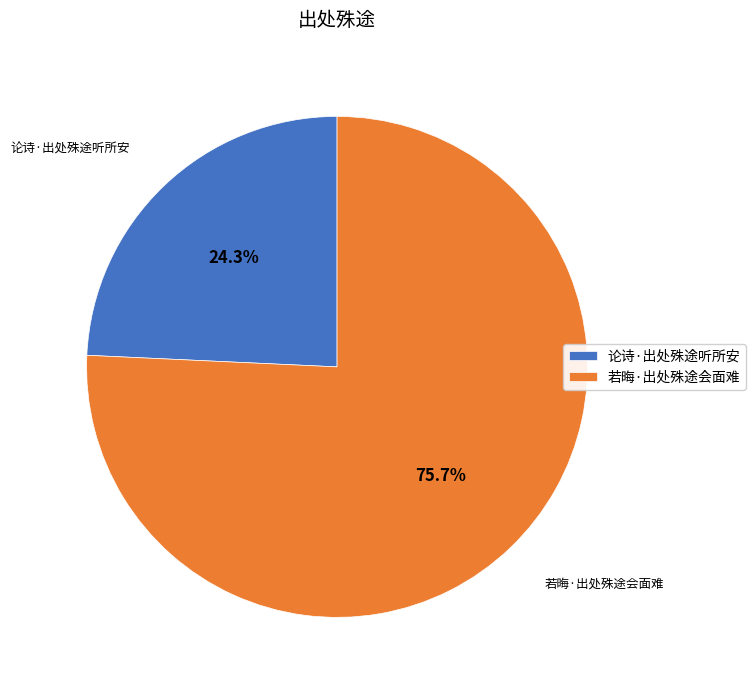

What percentage is the 若晦·出处殊途会面难 slice, to the nearest percent?

76%